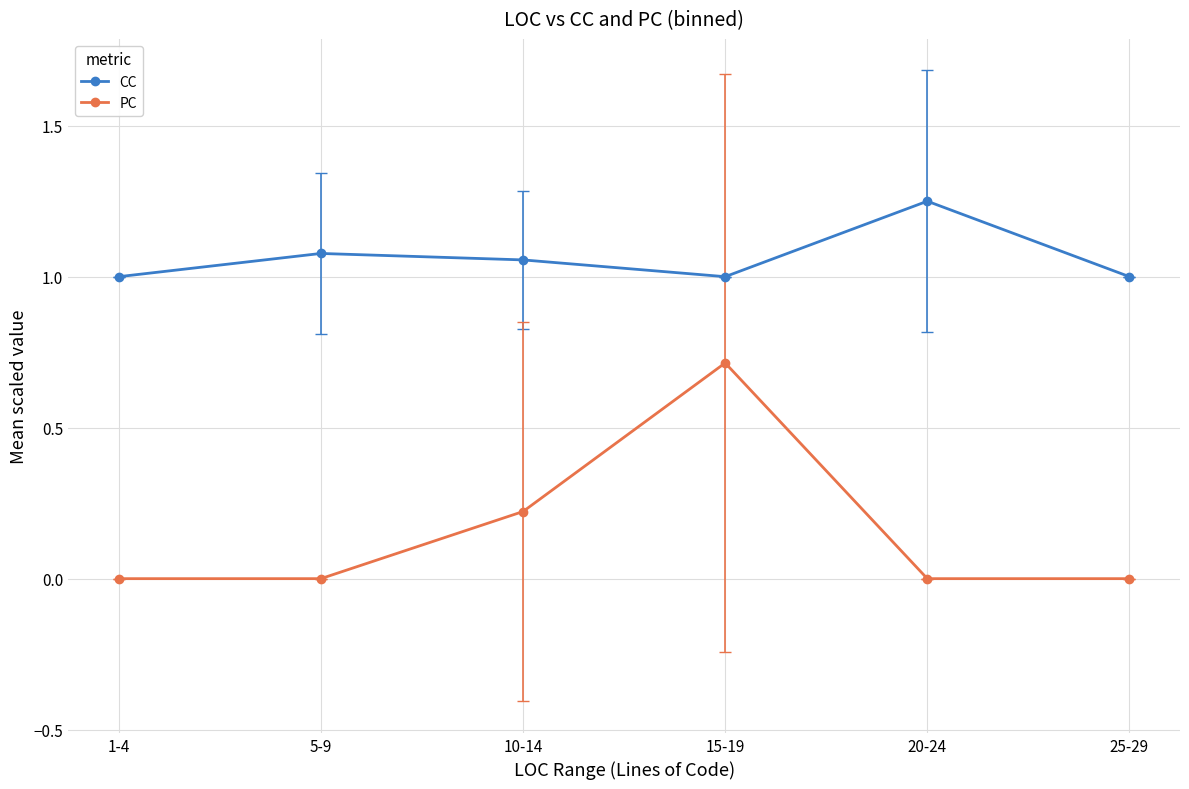

Count the number of categories in the chart.

6